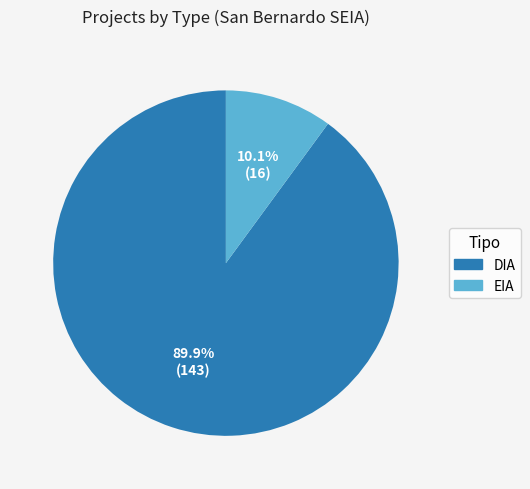

To the nearest percent, what is the difference between the largest and smallest slice percentages?

80%